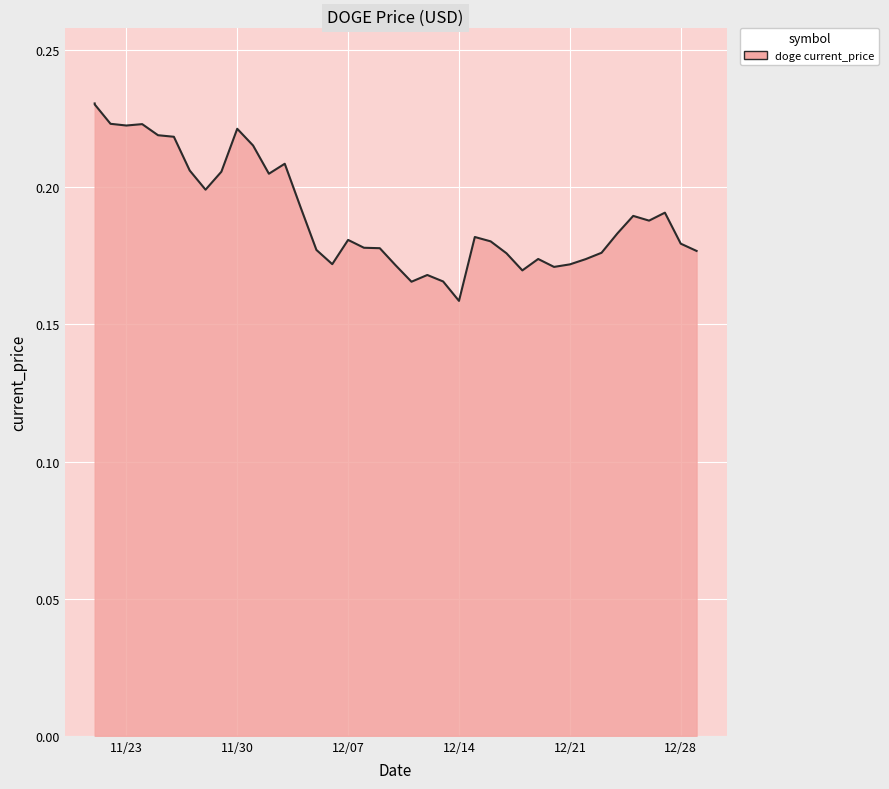

What is the smallest value displayed?

0.2